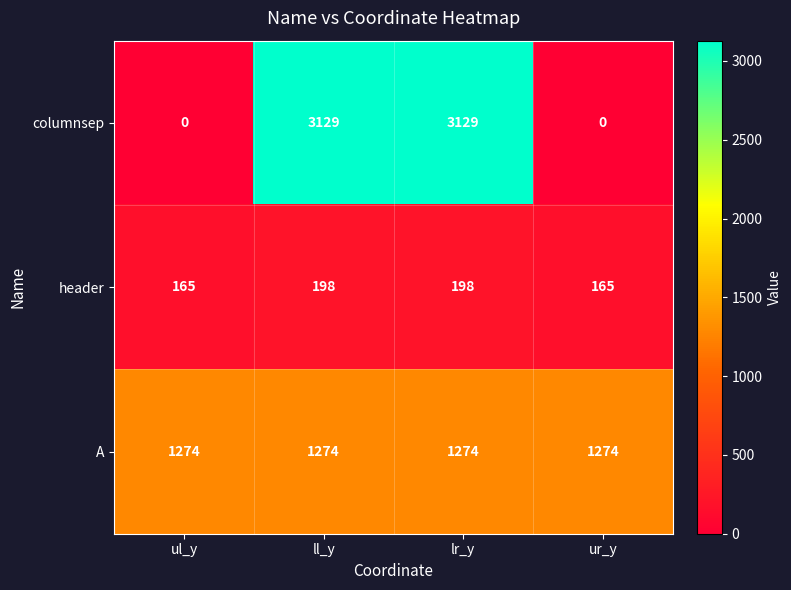

True or false: columnsep has a value of -1368 at ul_y.

False